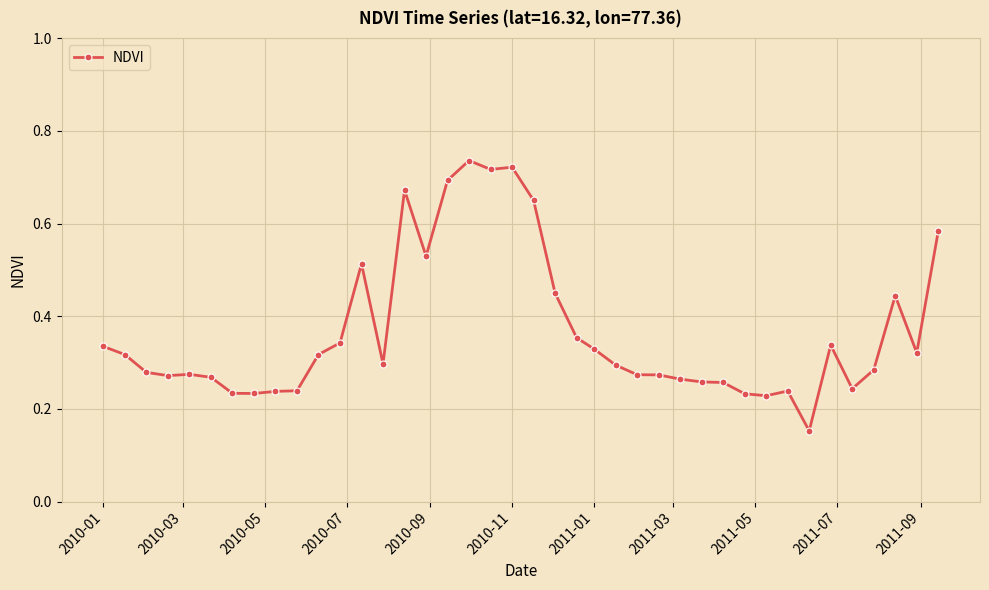

What is the sum of all values?

14.7